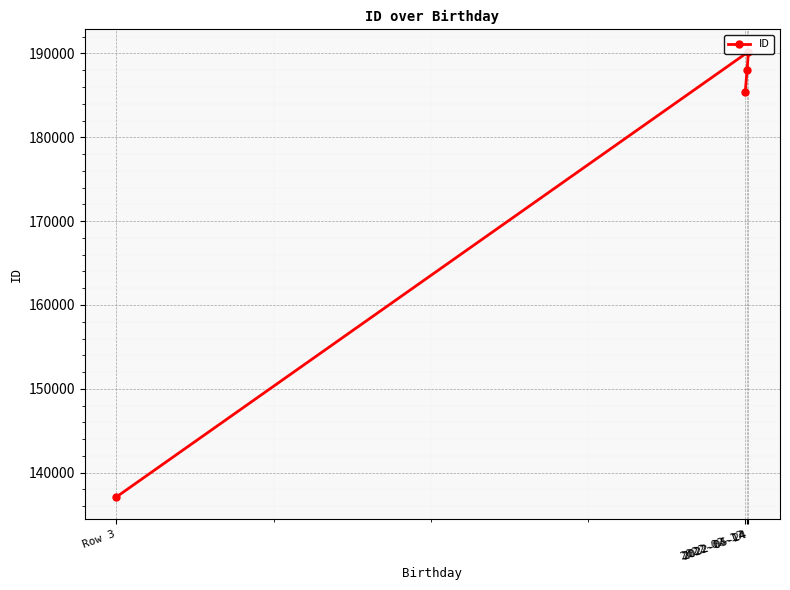

Reading left to right, what are all the values shown in this chart?

2022-02-17=185403	2022-04-14=188003	2022-05-24=190202	Row 3=137105